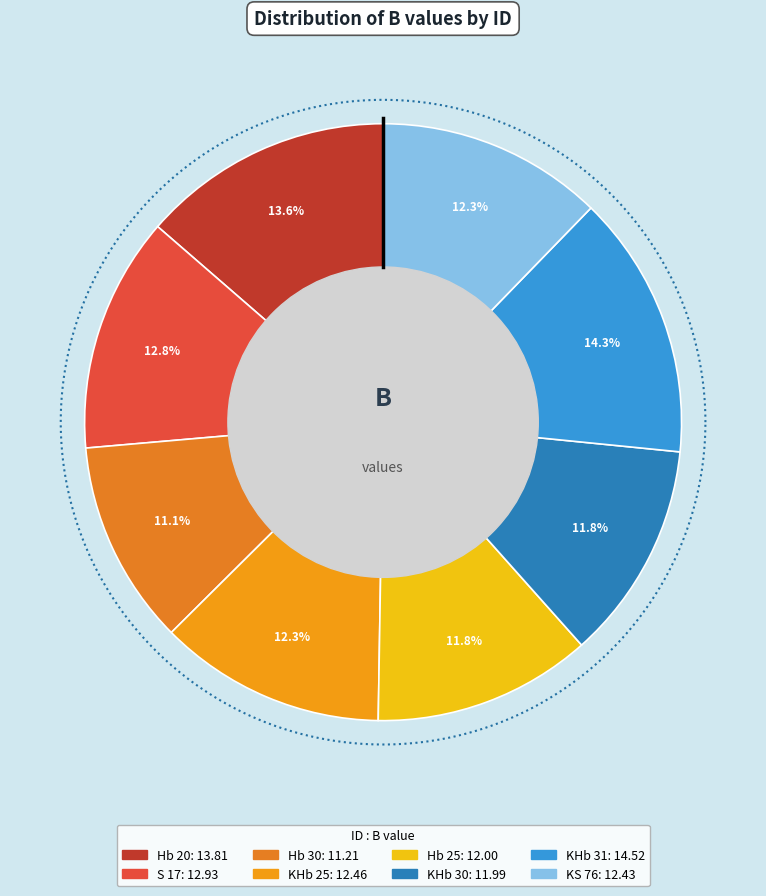

Is the sum of KHb 30 and Hb 20 greater than half?

No